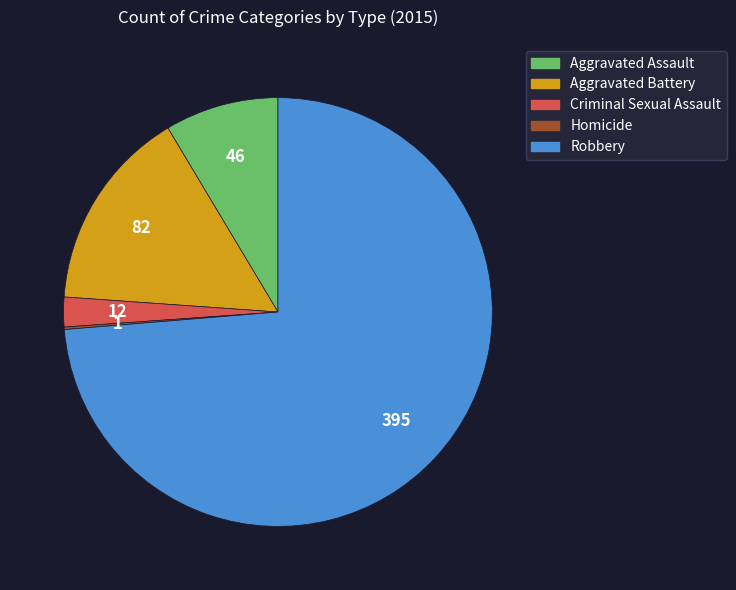

What is the largest slice in the pie chart?

Robbery